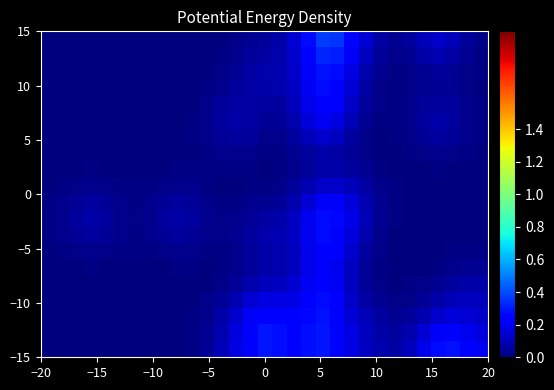

How many data points does each series have?

31